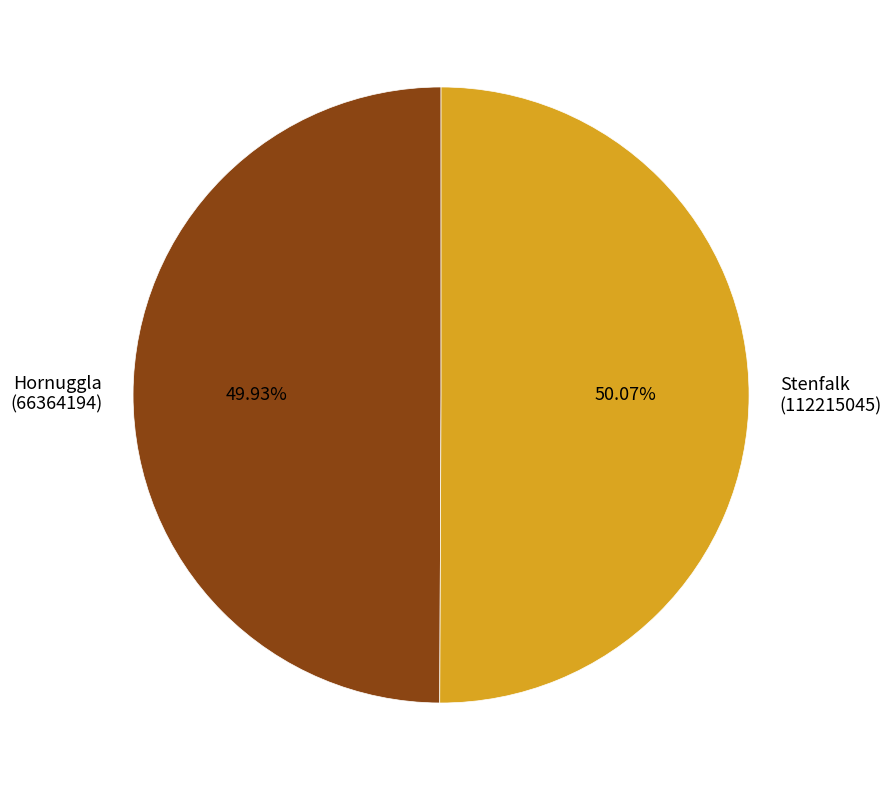

Does any single category account for the majority?

Yes